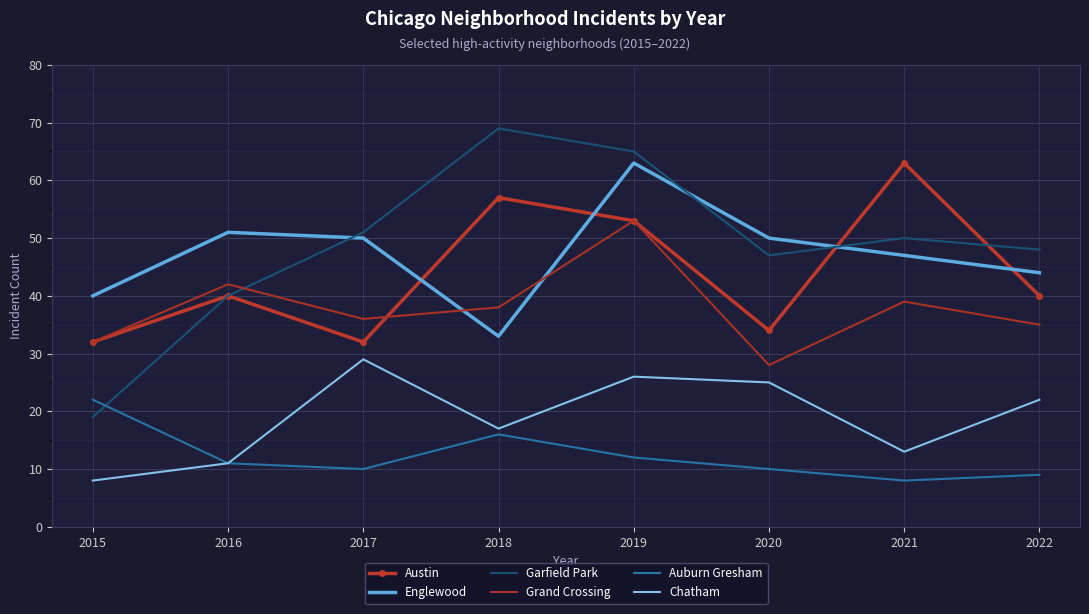

What value does the Austin series have at 2017, to the nearest 5?

30